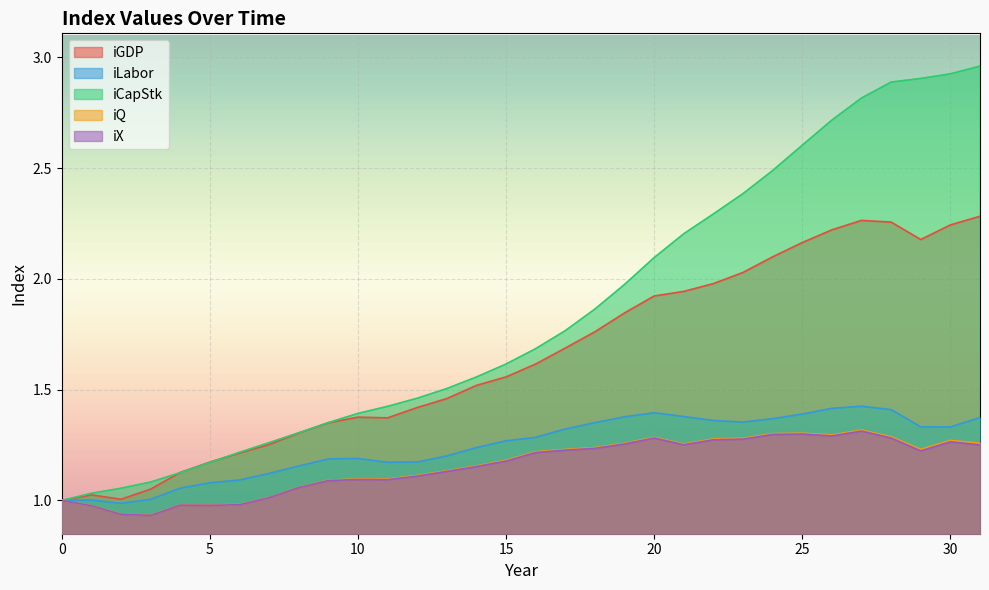

List the labels in order of iQ value, largest first.

27, 25, 24, 26, 28, 20, 23, 22, 30, 31, 19, 21, 18, 29, 17, 16, 15, 14, 13, 12, 10, 11, 9, 8, 7, 0, 6, 4, 5, 1, 2, 3